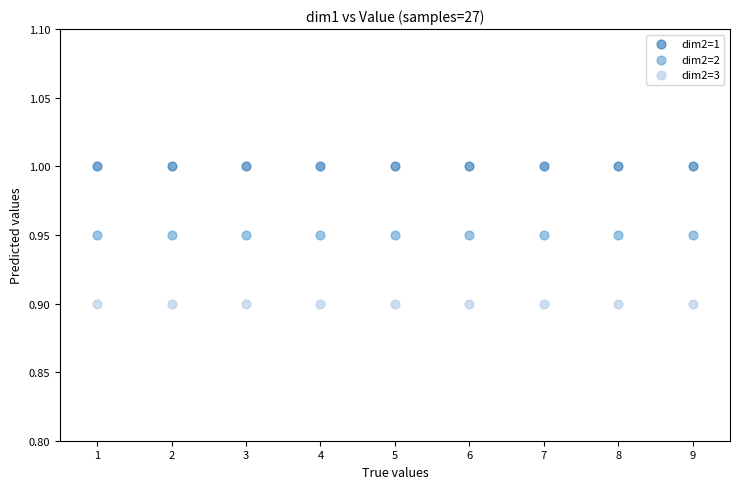

Which series reaches the maximum Y coordinate?

dim2=1